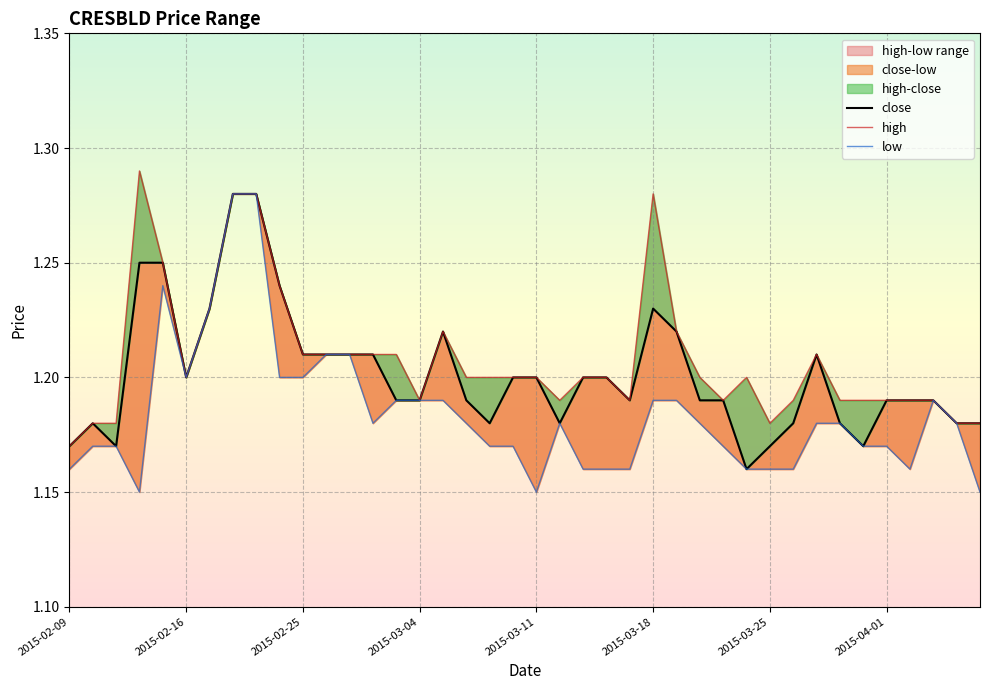

Is it true that close equals 0.3 at 39?

False